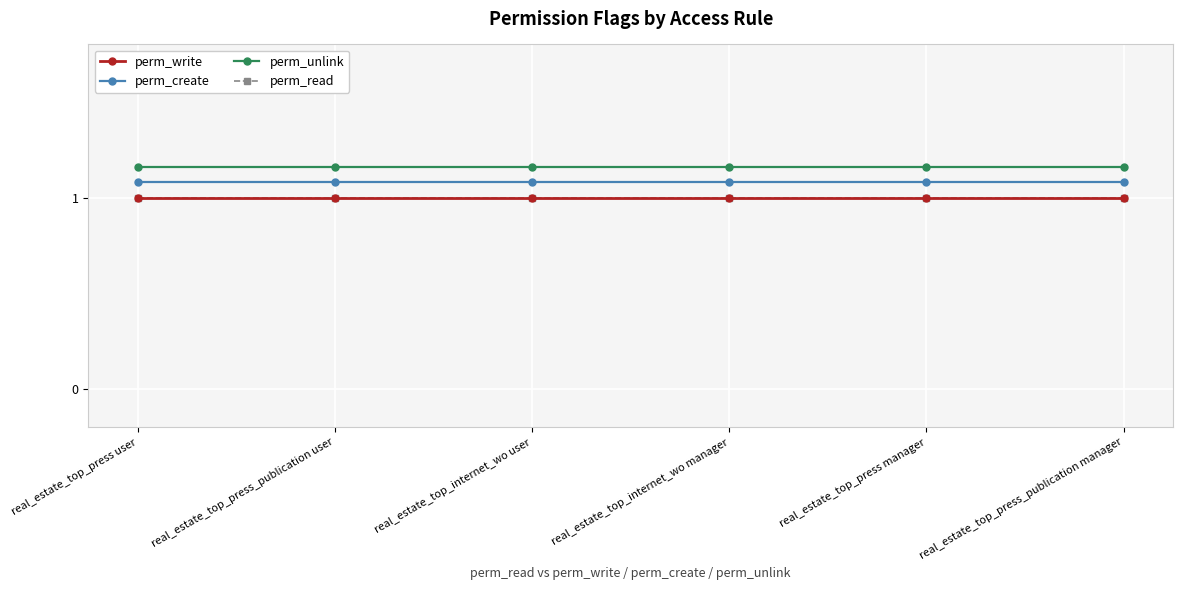

What is the sum of the perm_write values at real_estate_top_press_publication manager and real_estate_top_internet_wo manager?

2.0